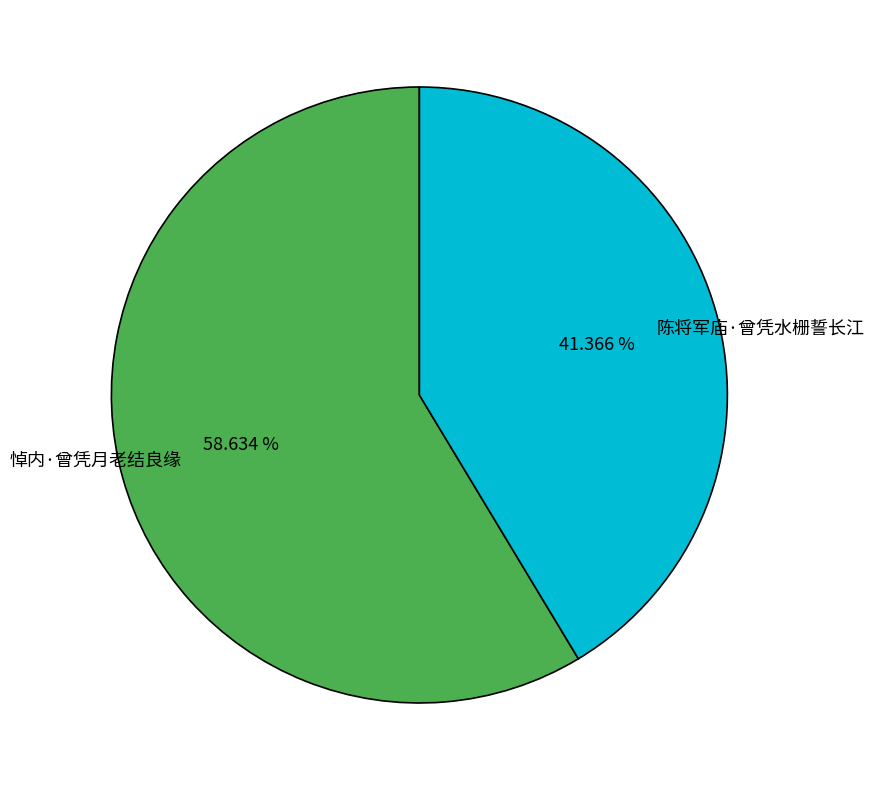

True or false: 陈将军庙·曾凭水栅誓长江 accounts for 41% of the total.

True